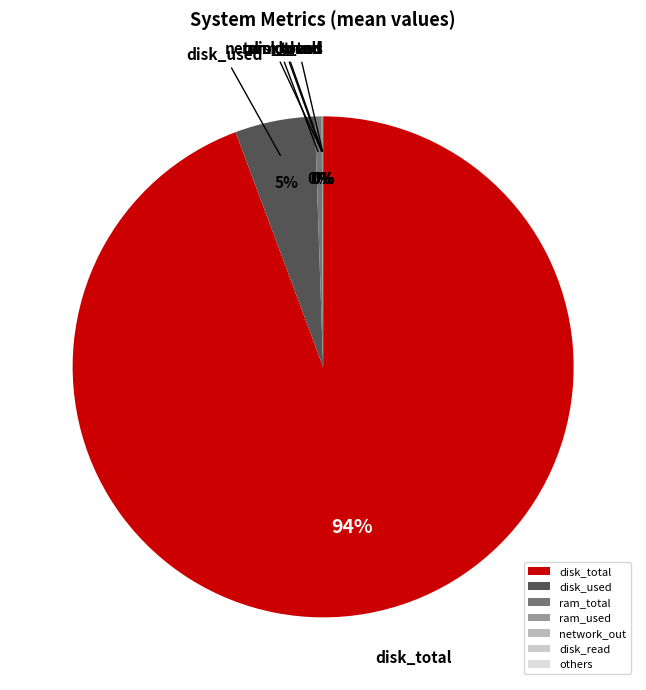

Does disk_total account for over 50% of the chart?

Yes